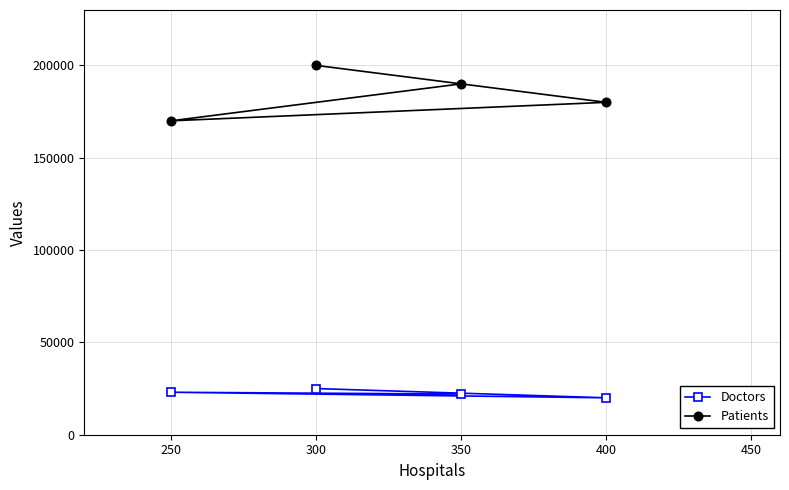

What is the value of the Patients point at the 2nd from the left?

200000